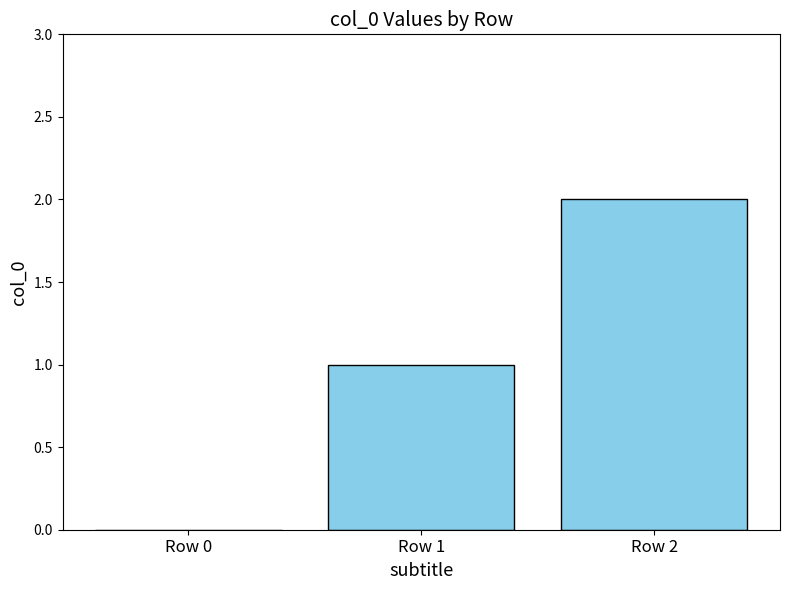

What is the change in value from Row 0 to Row 2?

+2